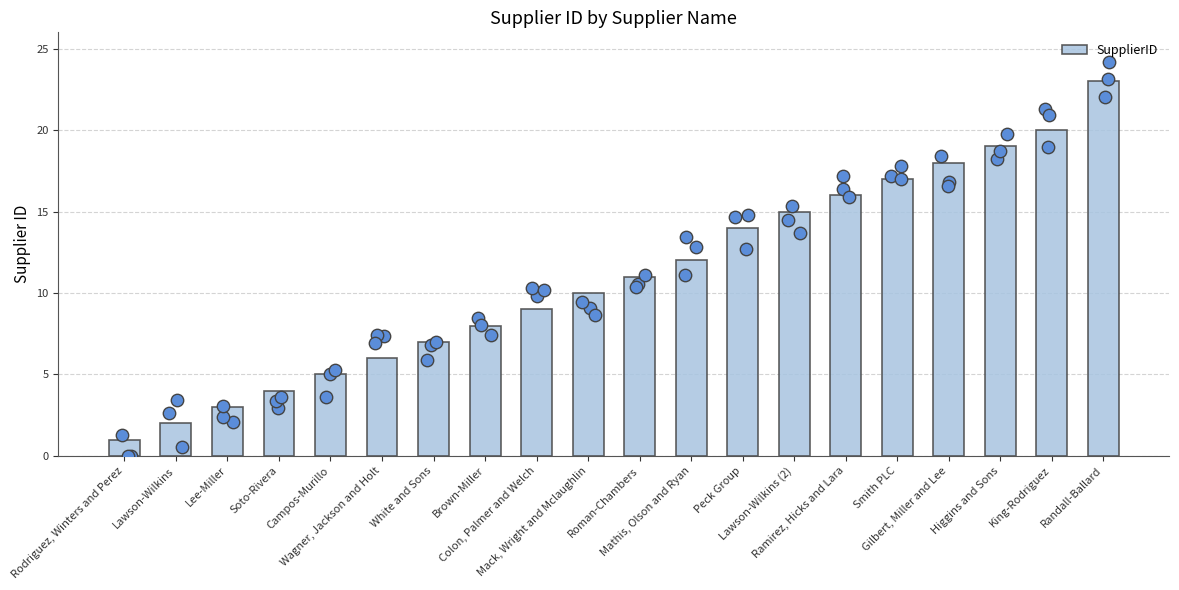

What is the change in value from Campos-Murillo to Brown-Miller?

+3